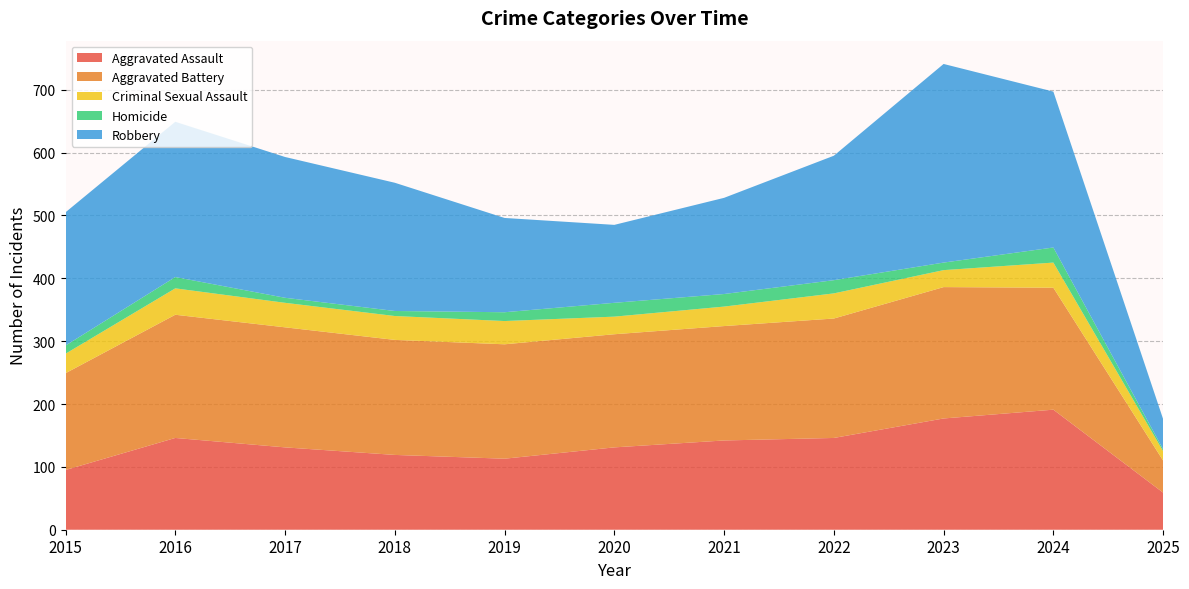

Reading left to right, list all the values displayed in this chart.

Aggravated Assault: 95	146	131	119	113	131	142	146	177	191	59
Aggravated Battery: 154	196	191	183	182	180	182	190	209	194	51
Criminal Sexual Assault: 31	42	39	38	37	28	31	40	27	40	15
Homicide: 13	18	8	8	14	22	20	21	12	24	3
Robbery: 212	247	224	204	150	124	153	198	316	248	48